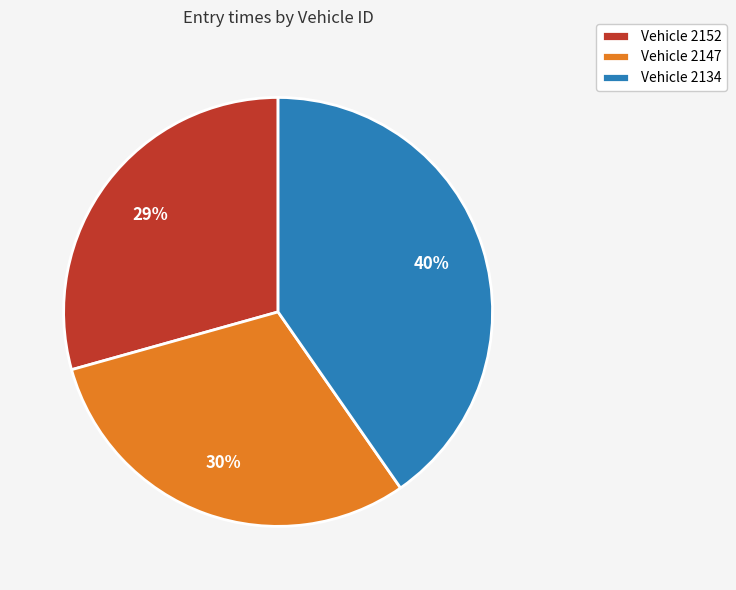

Which slice is the smallest?

Vehicle 2152